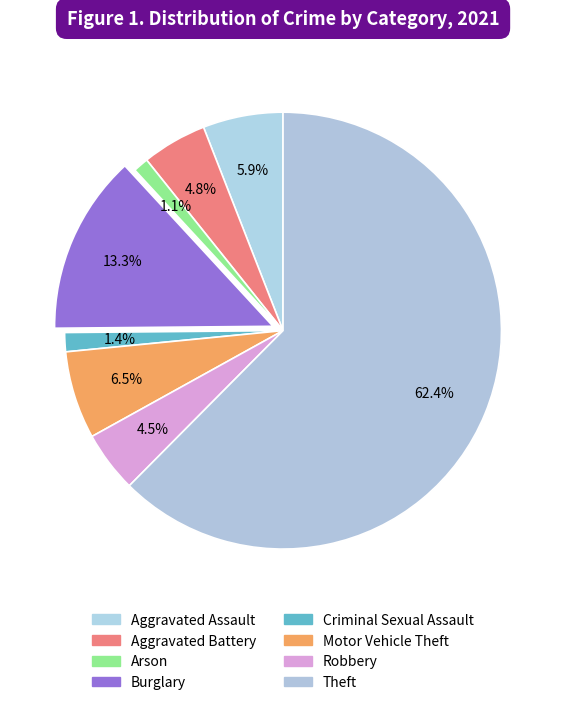

How many segments does this pie chart have?

8